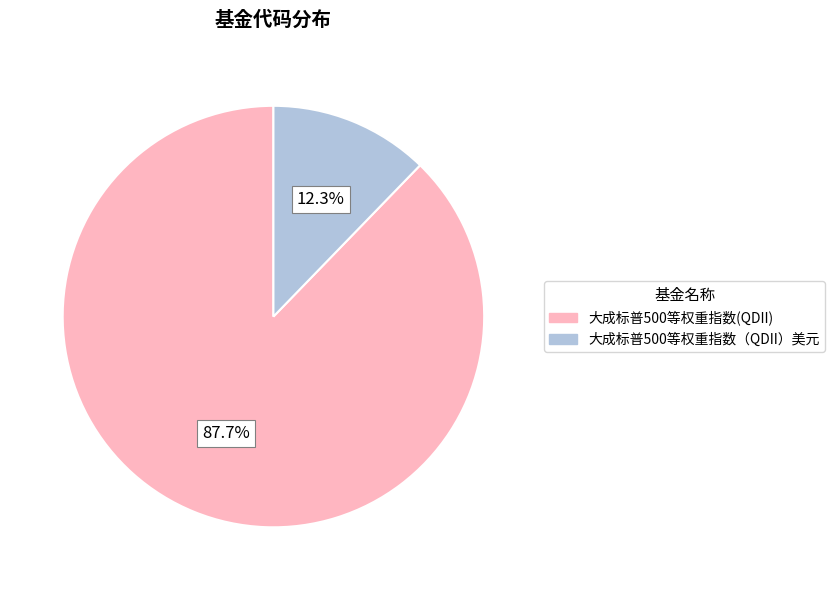

Is it true that 大成标普500等权重指数（QDII）美元 is 12% of the pie?

True